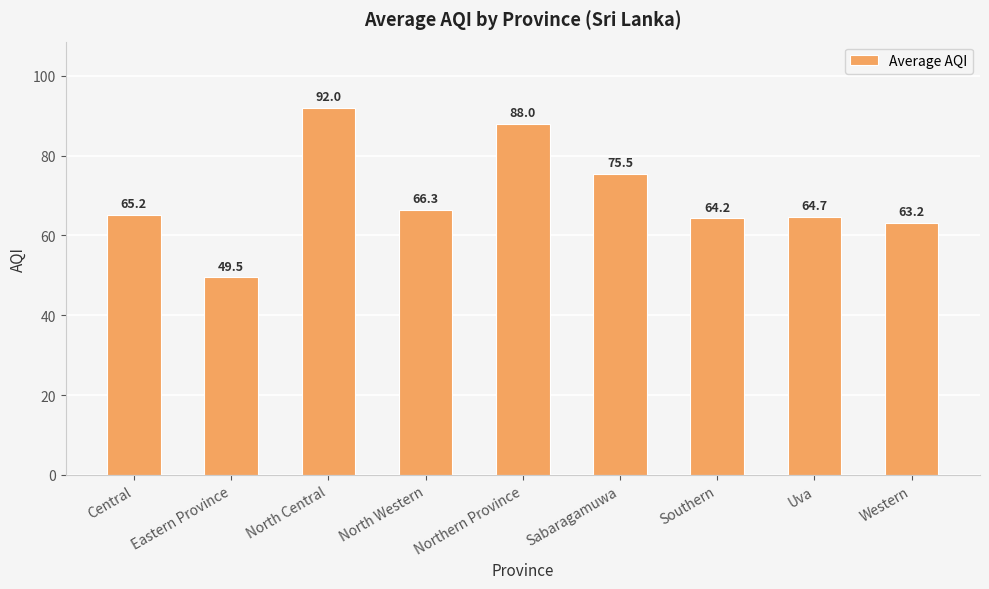

What position from the left is Sabaragamuwa?

6